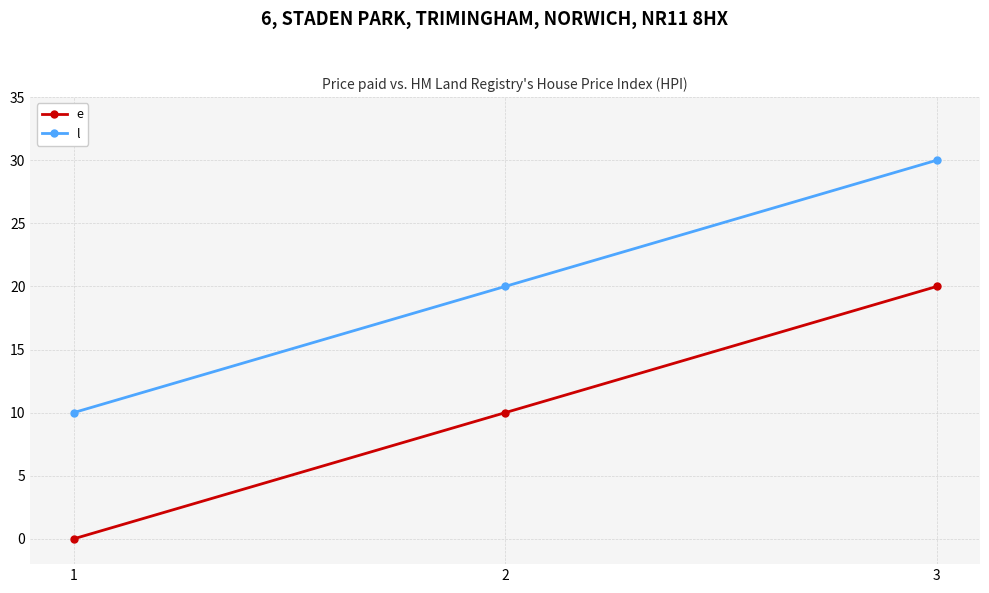

Reading left to right, extract all data points from this chart.

e: 0	10	20
l: 10	20	30